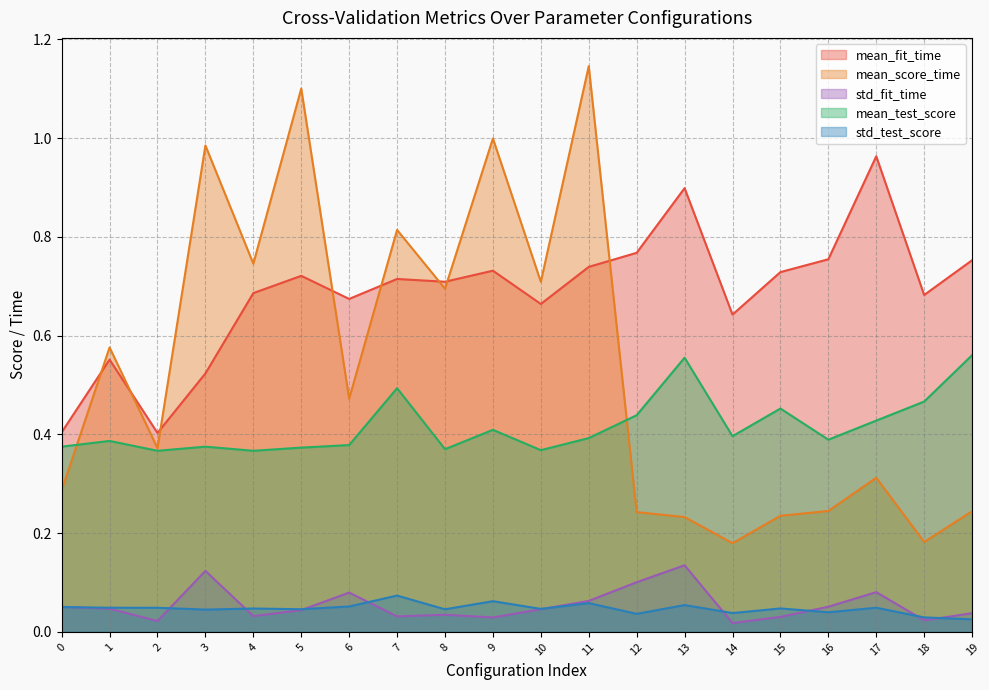

True or false: std_fit_time and mean_fit_time cross at least once.

False